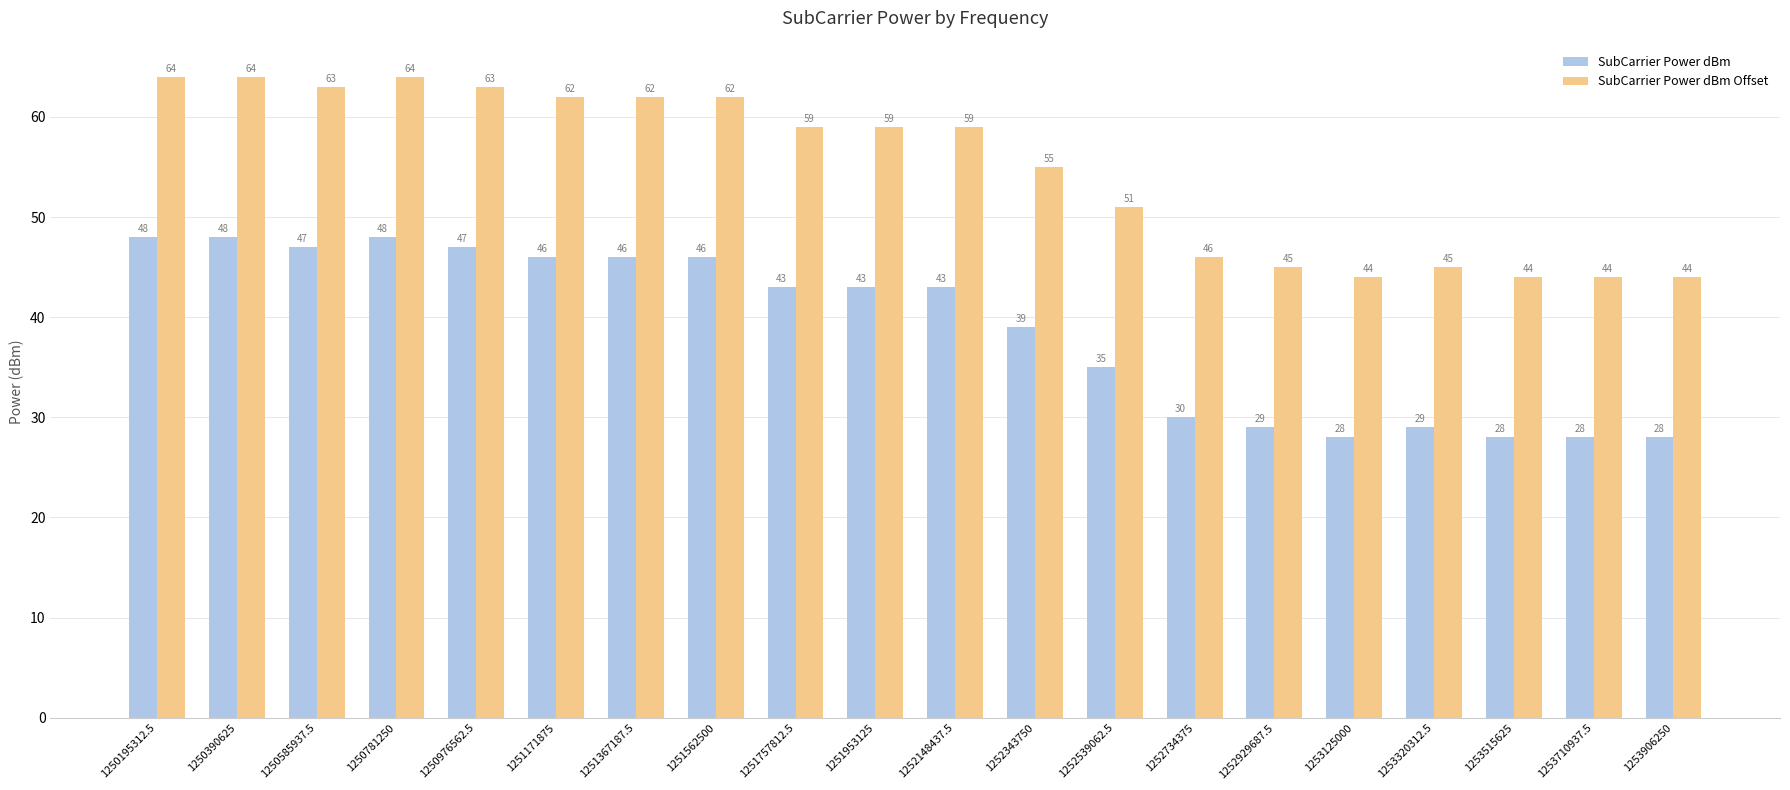

Is the value of SubCarrier Power dBm Offset at 1250781250 greater than the value of SubCarrier Power dBm at 1252148437.5?

Yes